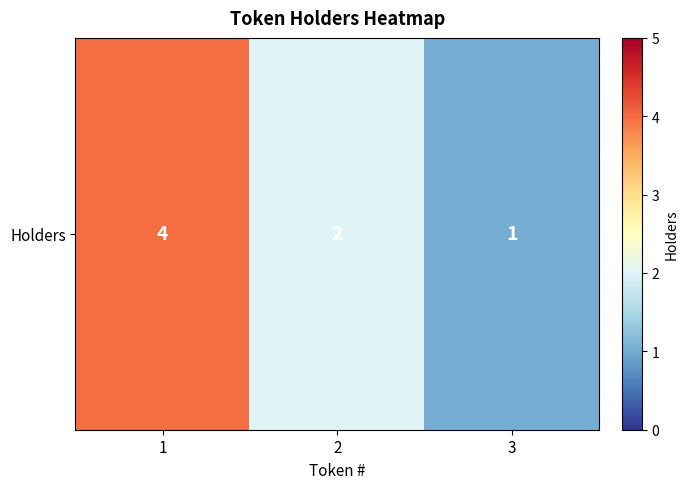

Reading right to left, extract all data points from this chart.

3=1	2=2	1=4